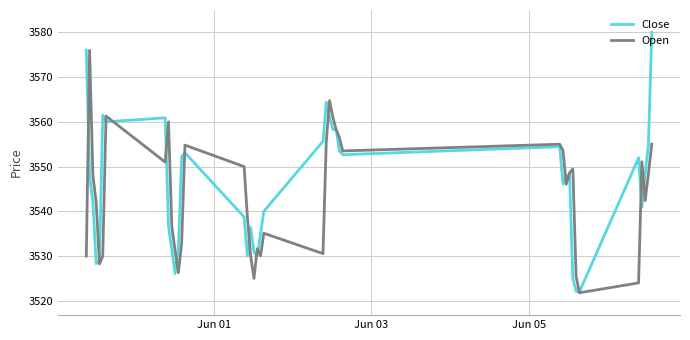

Which series has the widest spread of values?

Close